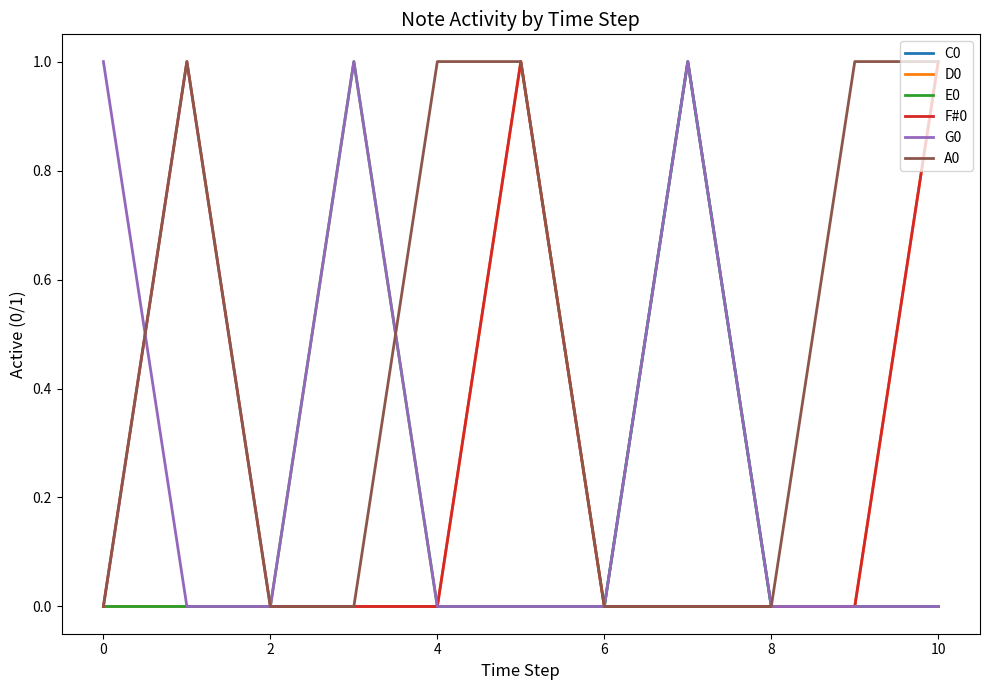

Which series has the largest total across all categories?

A0